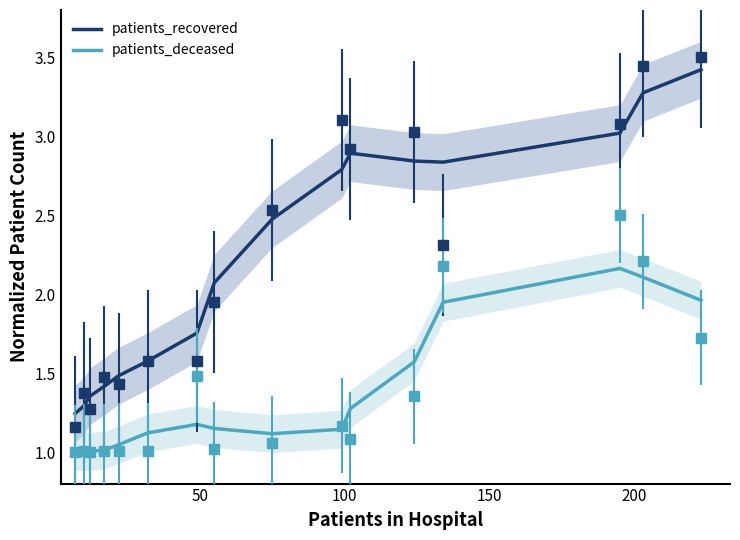

How many lines are shown in the chart?

2